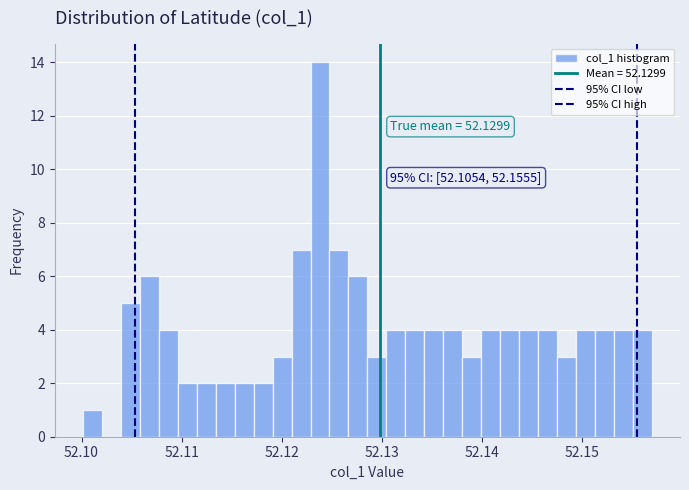

Around what value on the x-axis is the tallest bar? Give the approximate position of its centre, as read against the axis.

52.124